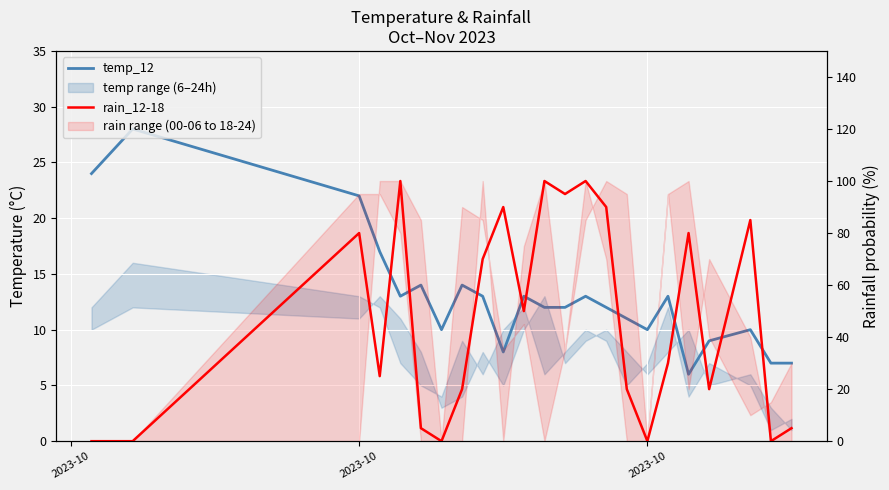

In temp_12, how many points are higher than both neighbors (excluding endpoints)?

7